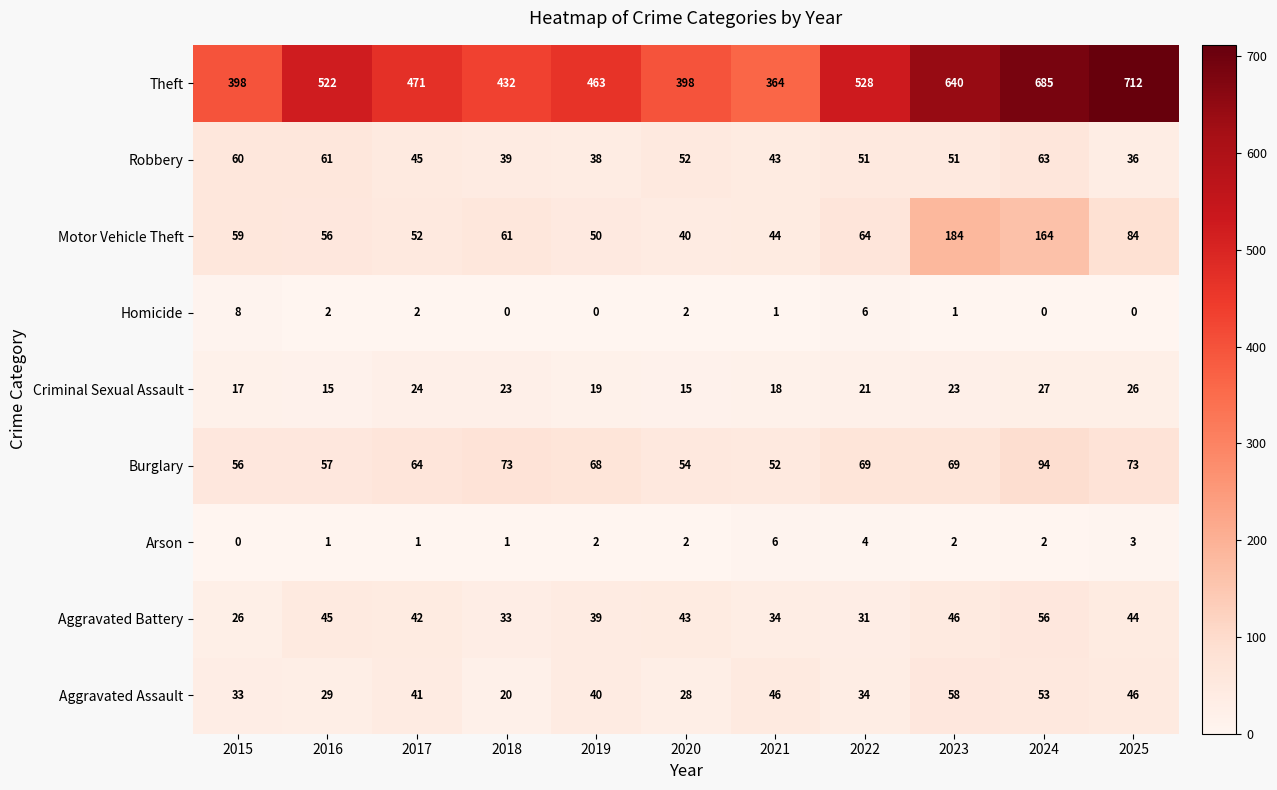

What is the total value across all series at 2022?

808